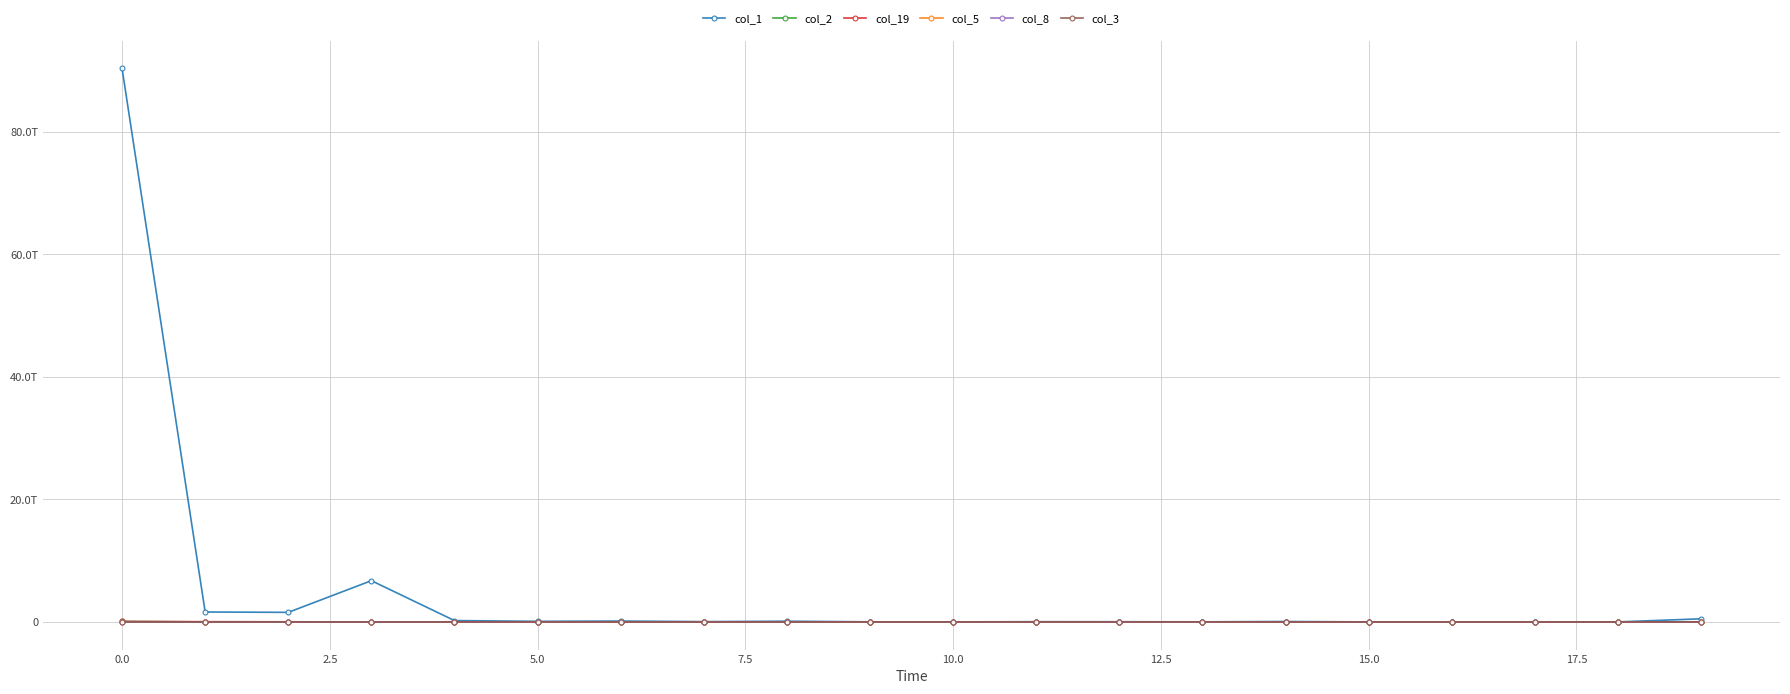

How many intersections are there between col_2 and col_19?

1